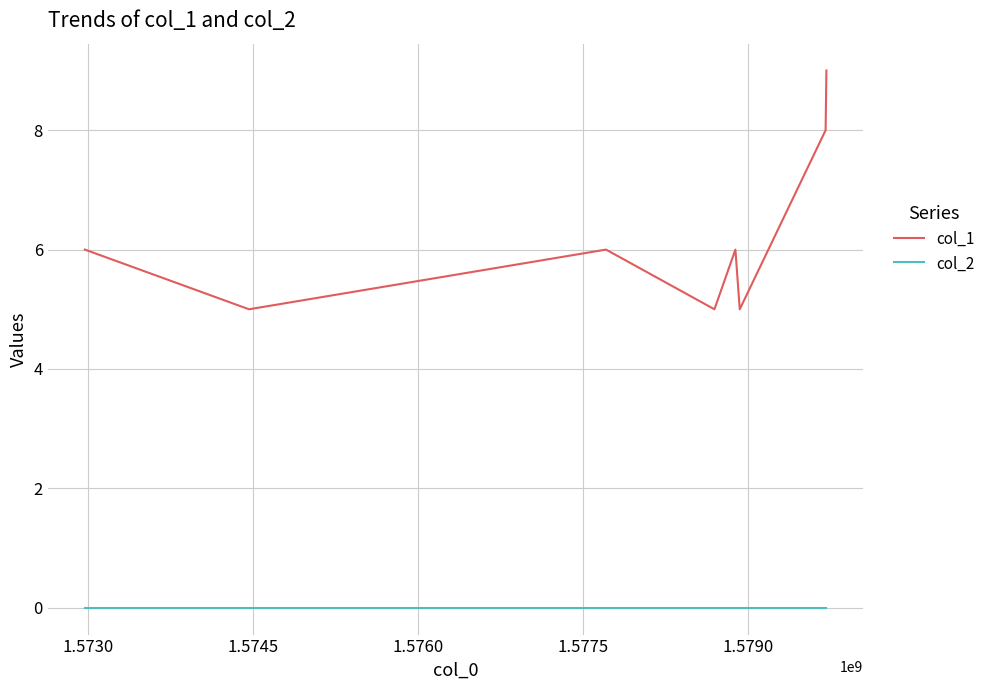

Which series has the widest spread of values?

col_1